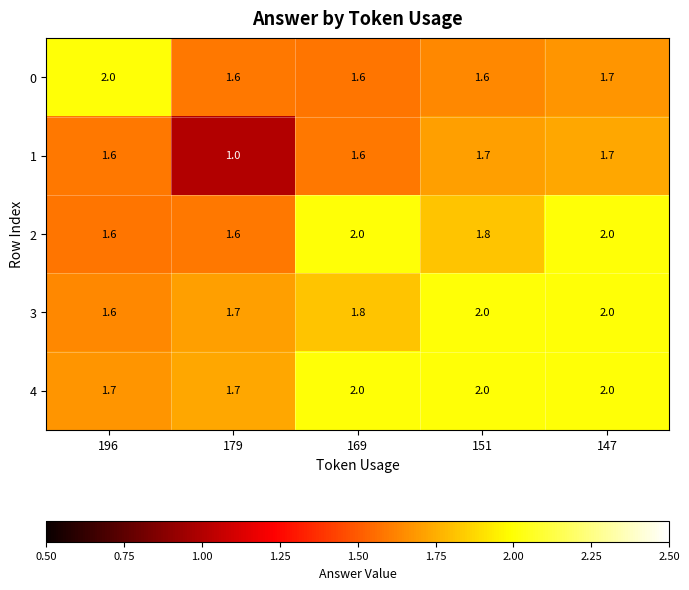

What is the smallest value displayed?

1.0